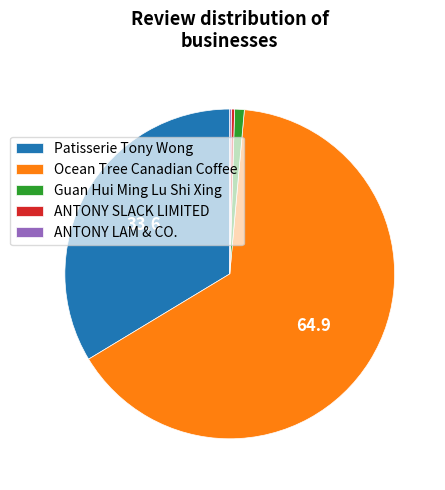

Which has a higher value, Ocean Tree Canadian Coffee or Guan Hui Ming Lu Shi Xing?

Ocean Tree Canadian Coffee